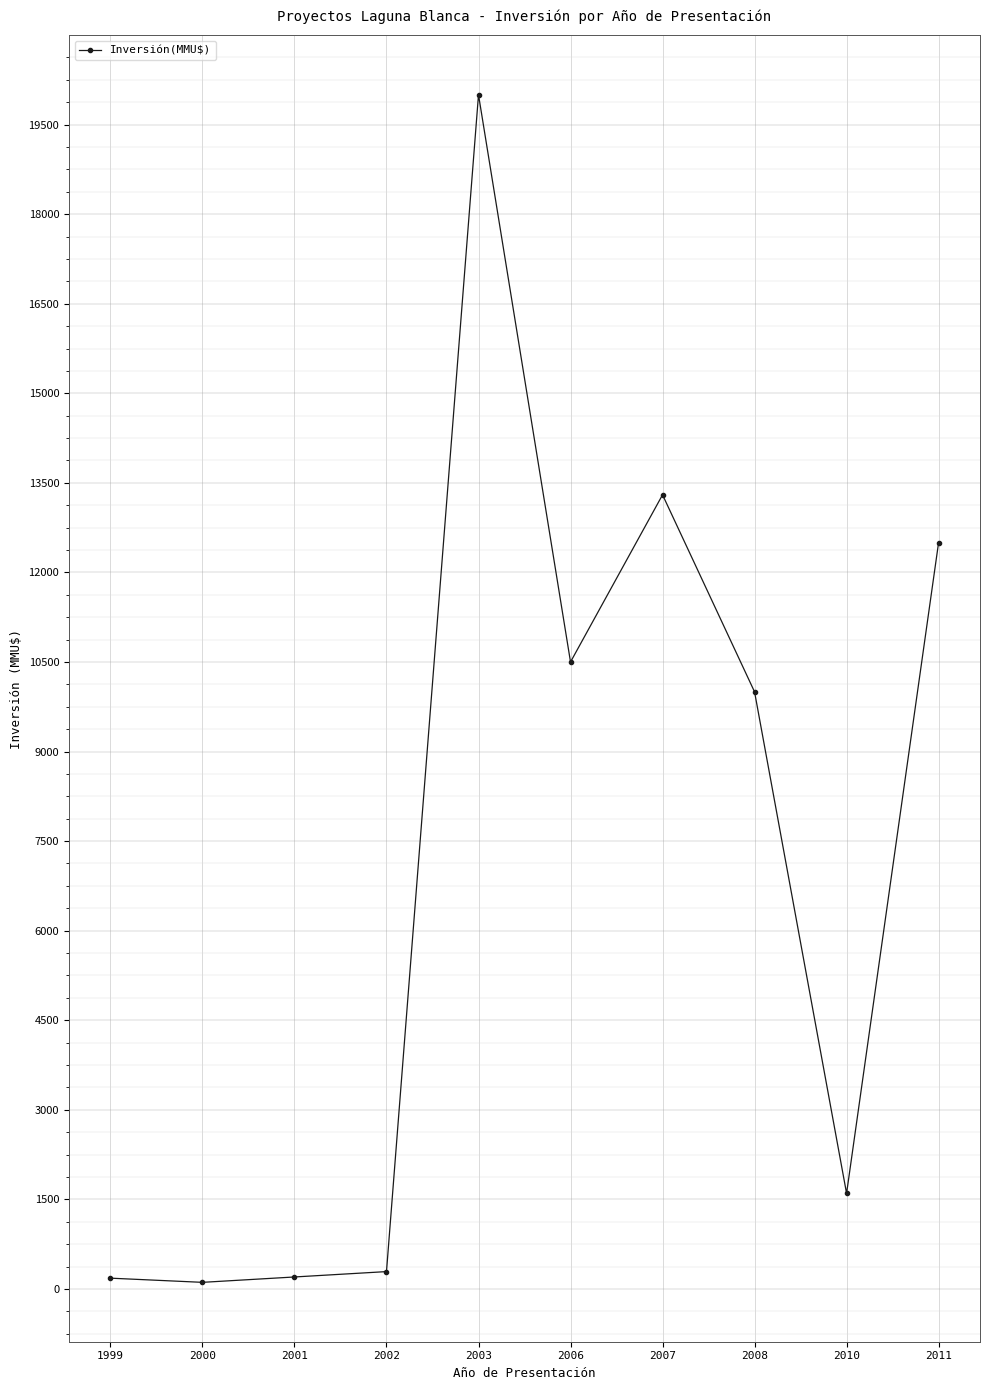

True or false: the data shows 12500 at 2011.

True